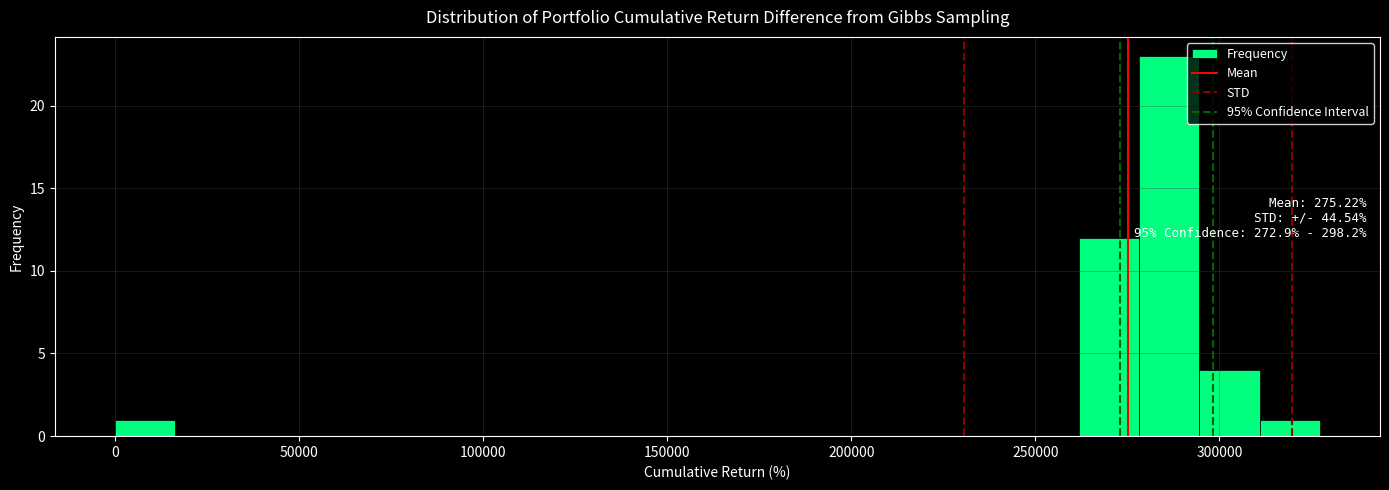

Read against the x-axis, roughly where is the centre of the tallest bar?

285000